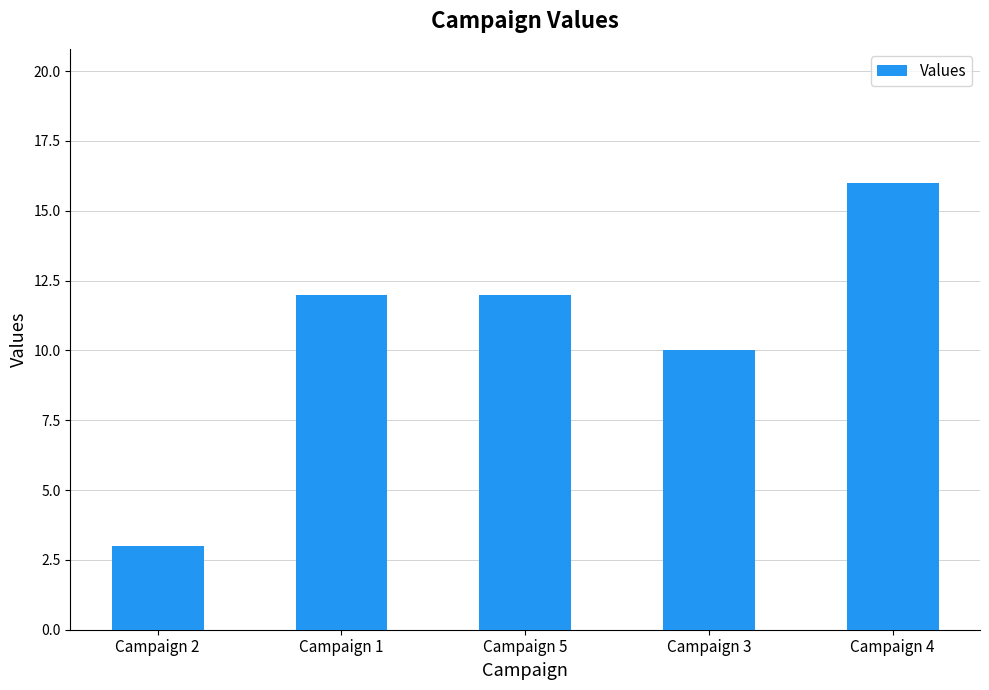

What is the difference between the maximum and minimum values?

13